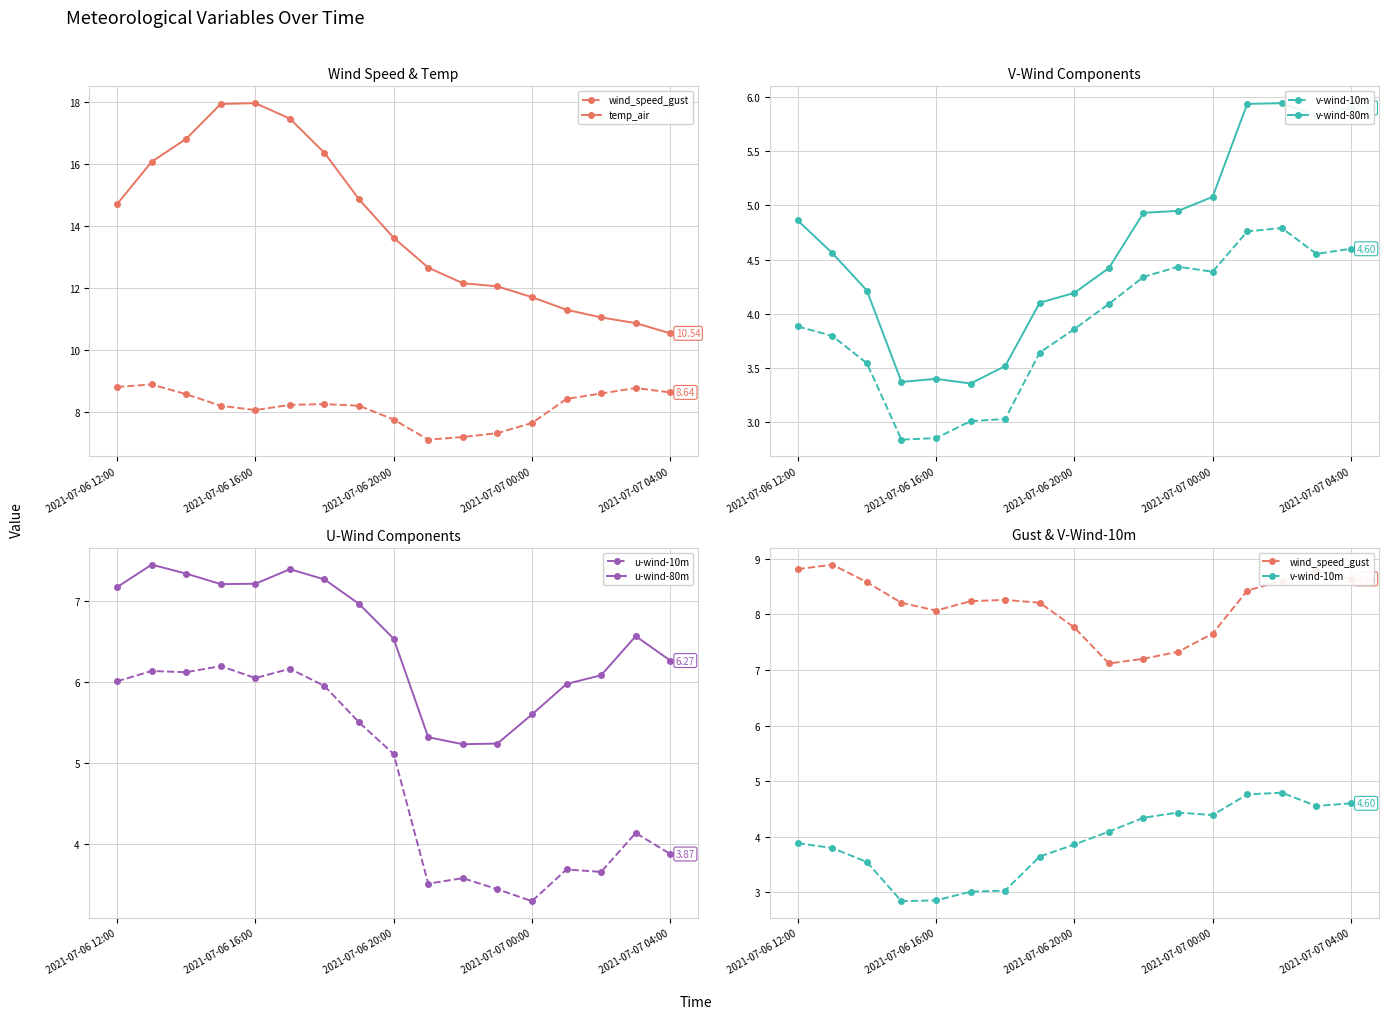

True or false: u-wind-80m and u-wind-10m cross at least once.

False